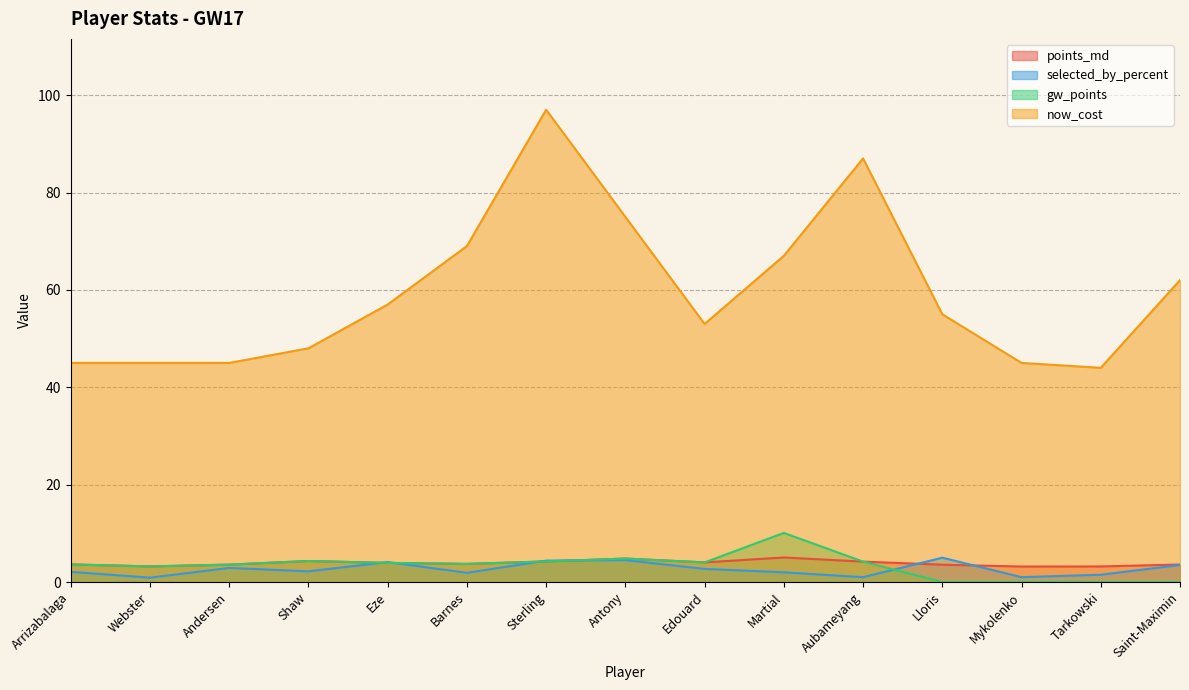

Between Arrizabalaga and Saint-Maximin, which is larger?

Arrizabalaga